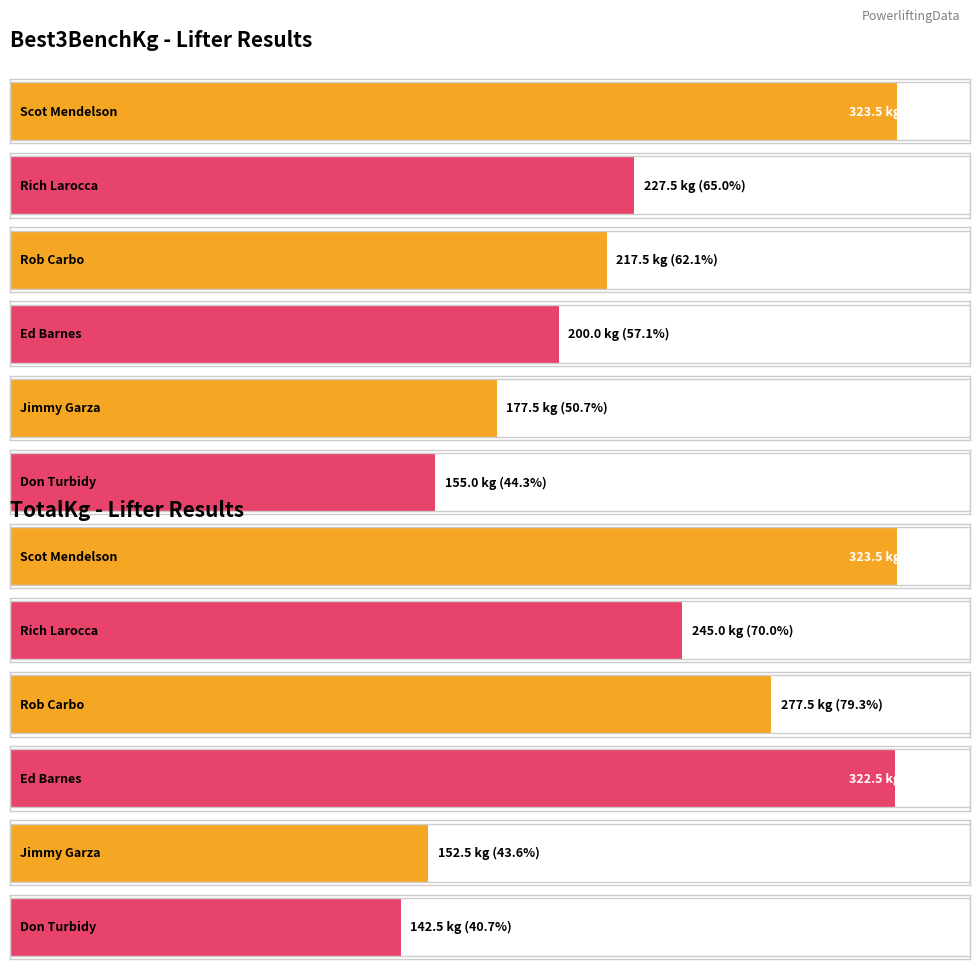

Is the value of TotalKg at Rich Larocca greater than the value of Best3BenchKg at Ed Barnes?

Yes